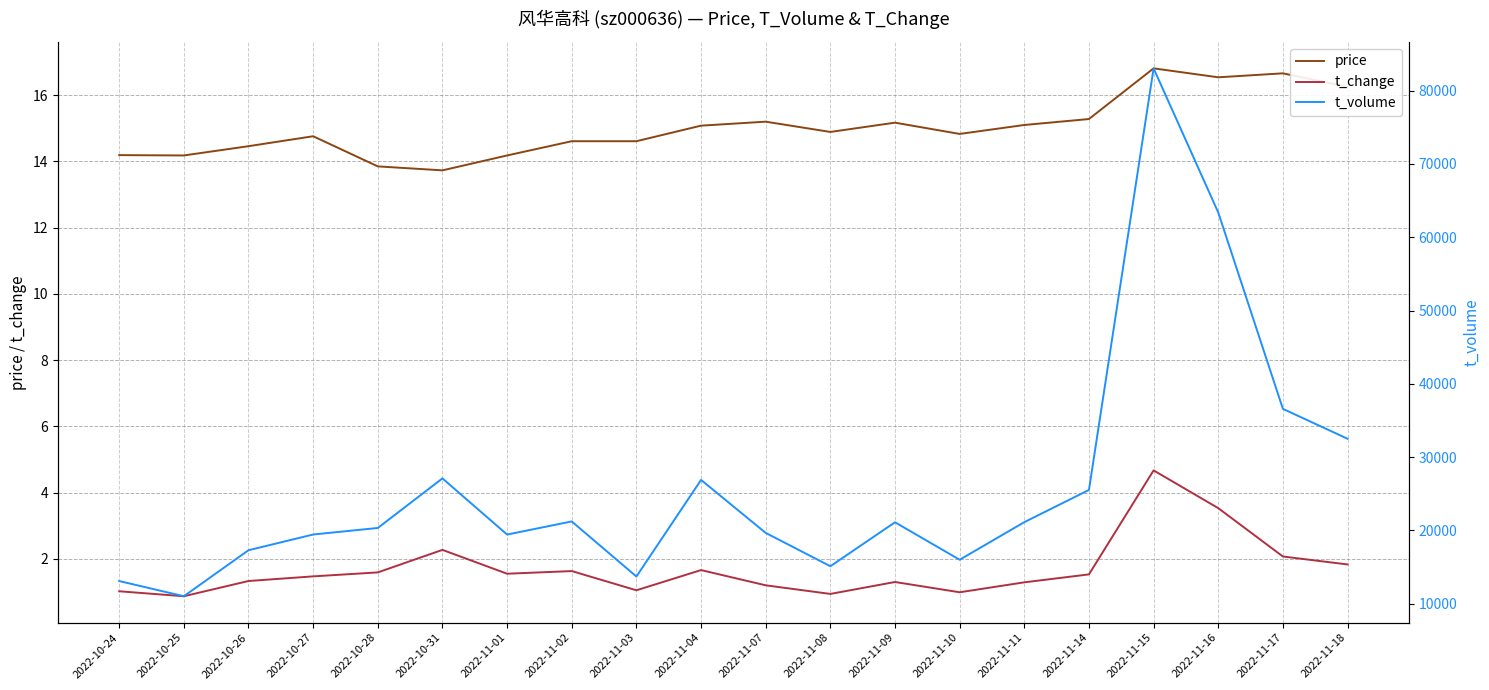

True or false: t_volume and t_change cross at least once.

False